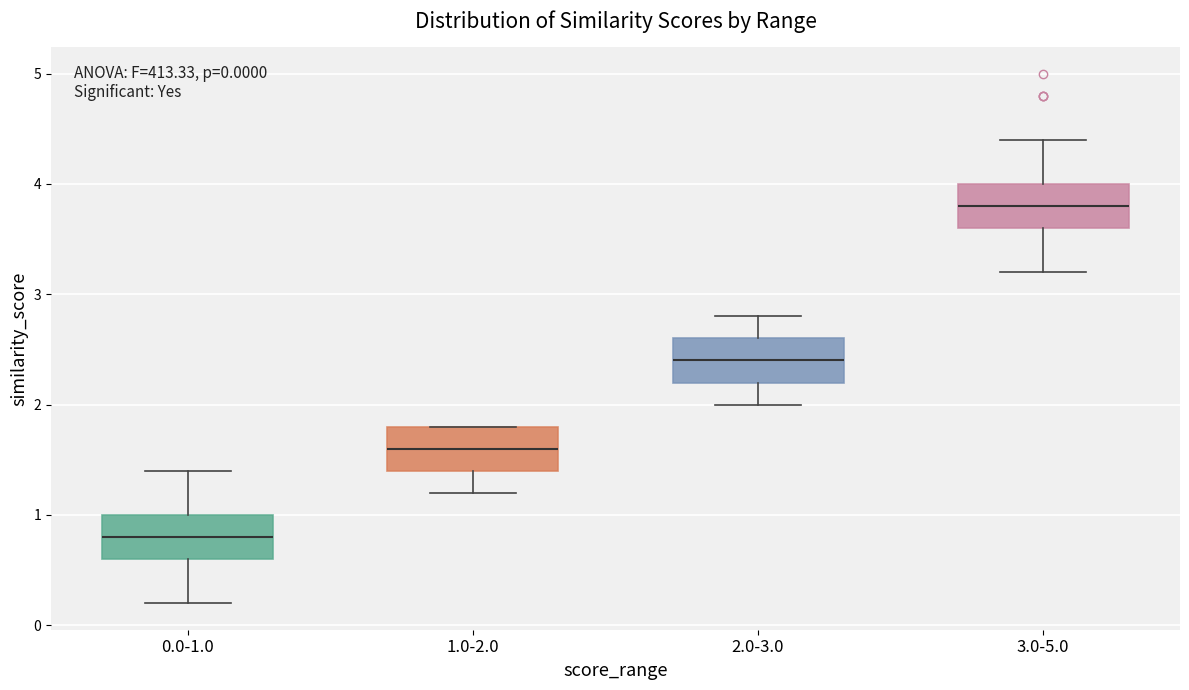

Which box has the lowest median line?

0.0-1.0